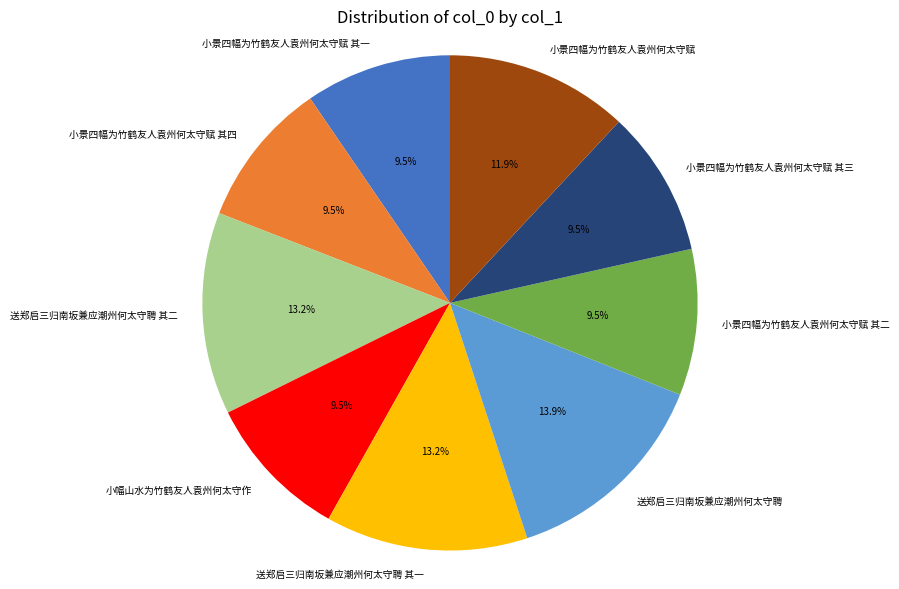

Count the number of slices in the pie.

9